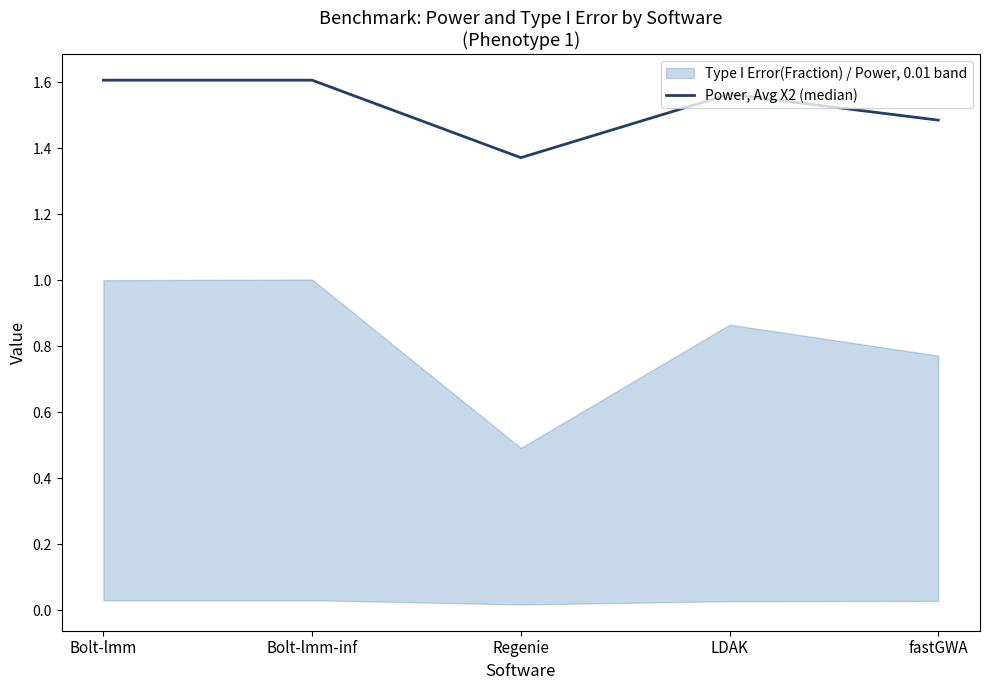

Reading left to right, extract all data points from this chart.

1.6	1.6	1.4	1.6	1.5